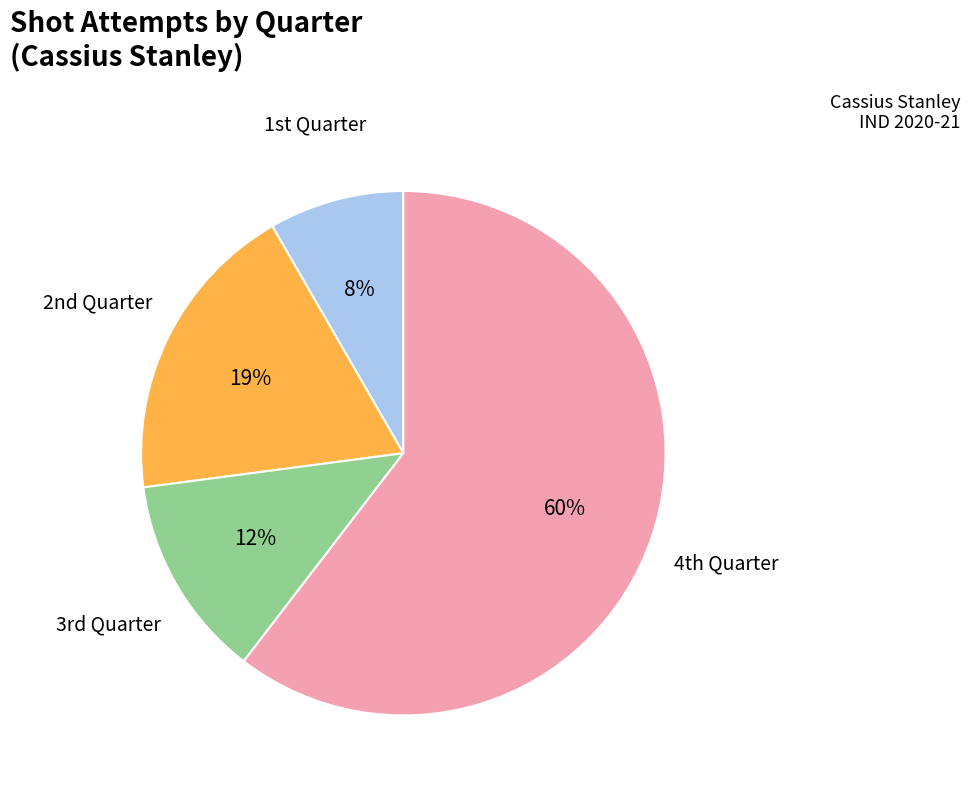

Does any single category account for the majority?

Yes